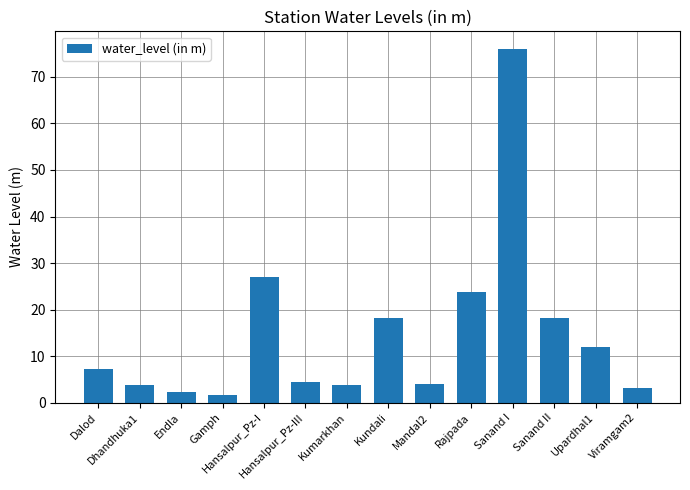

What value does the data have at Sanand II?

18.2